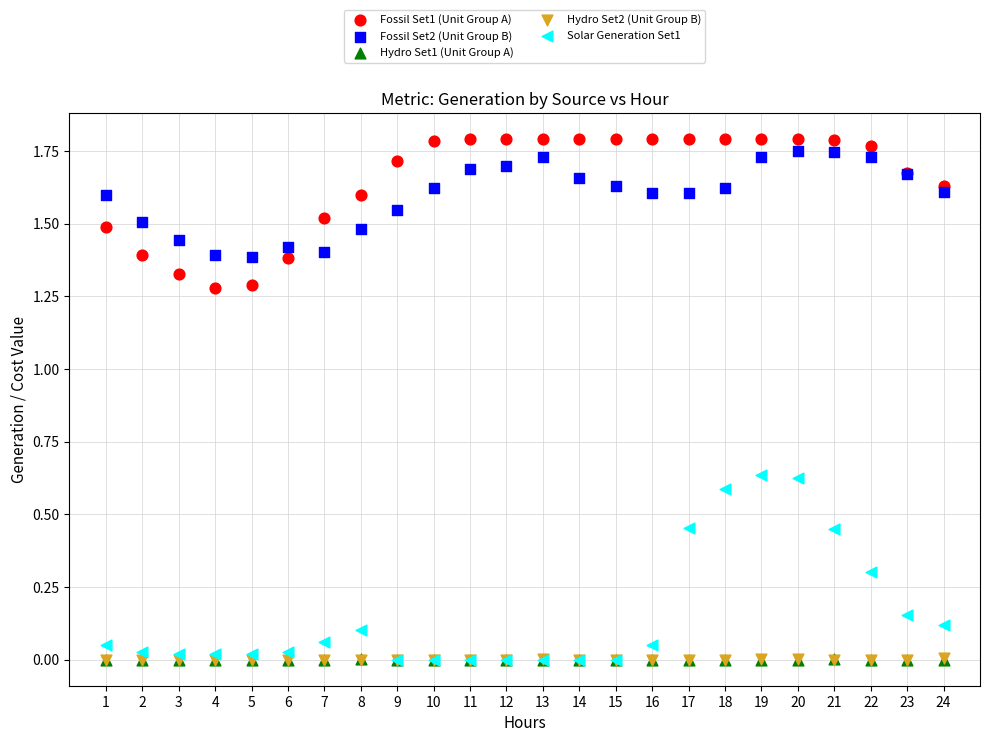

Which series has the widest spread of Y values?

Solar Generation Set1